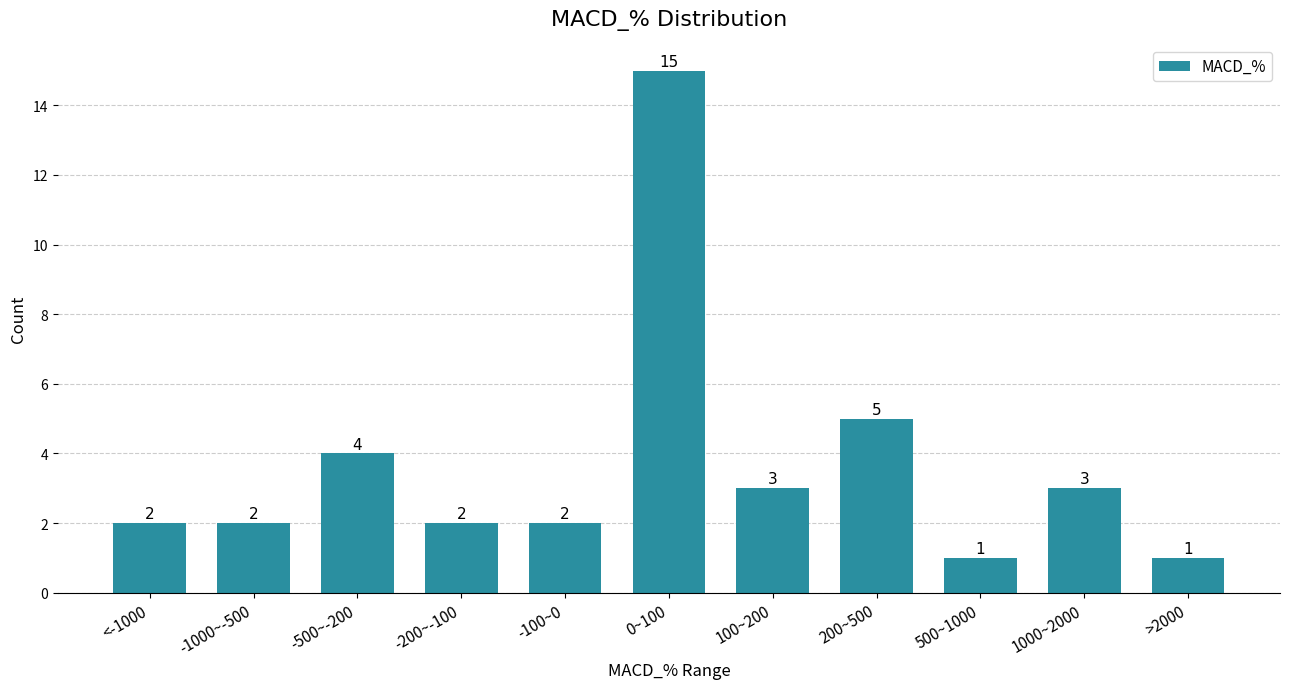

Reading left to right, list all the values displayed in this chart.

<-1000=2	-1000~-500=2	-500~-200=4	-200~-100=2	-100~0=2	0~100=15	100~200=3	200~500=5	500~1000=1	1000~2000=3	>2000=1